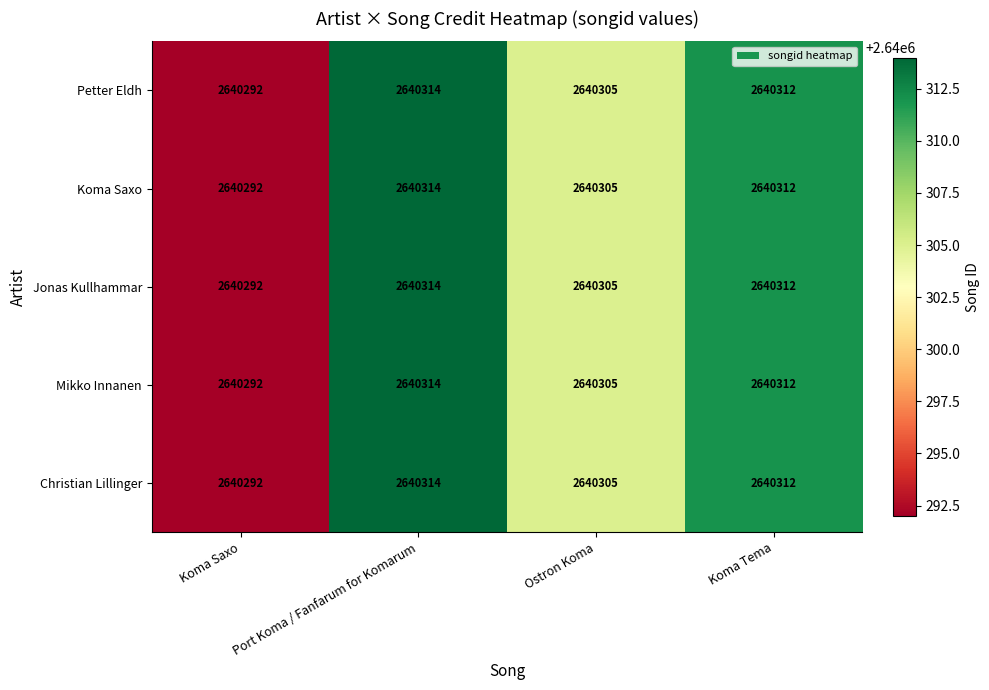

At which category is the sum across all series the highest?

Port Koma / Fanfarum for Komarum